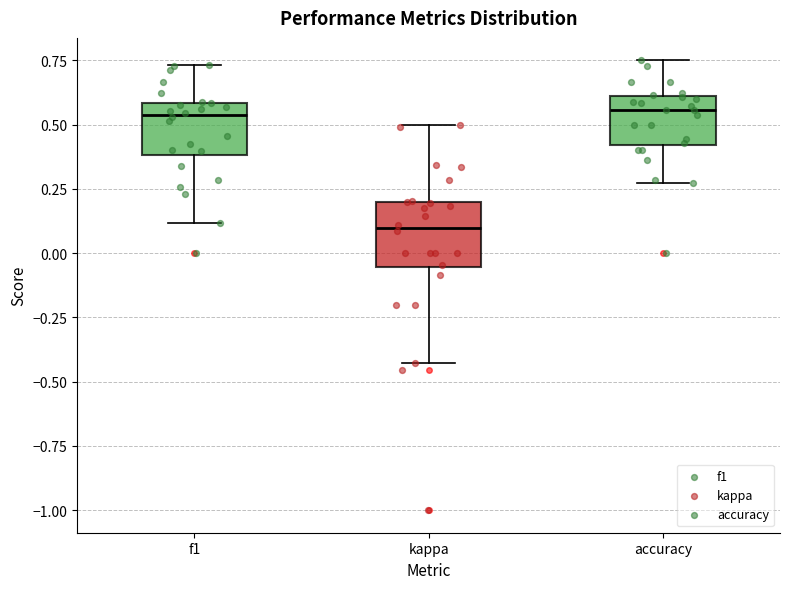

Comparing the boxes themselves (not the whiskers), which one is the tallest?

kappa